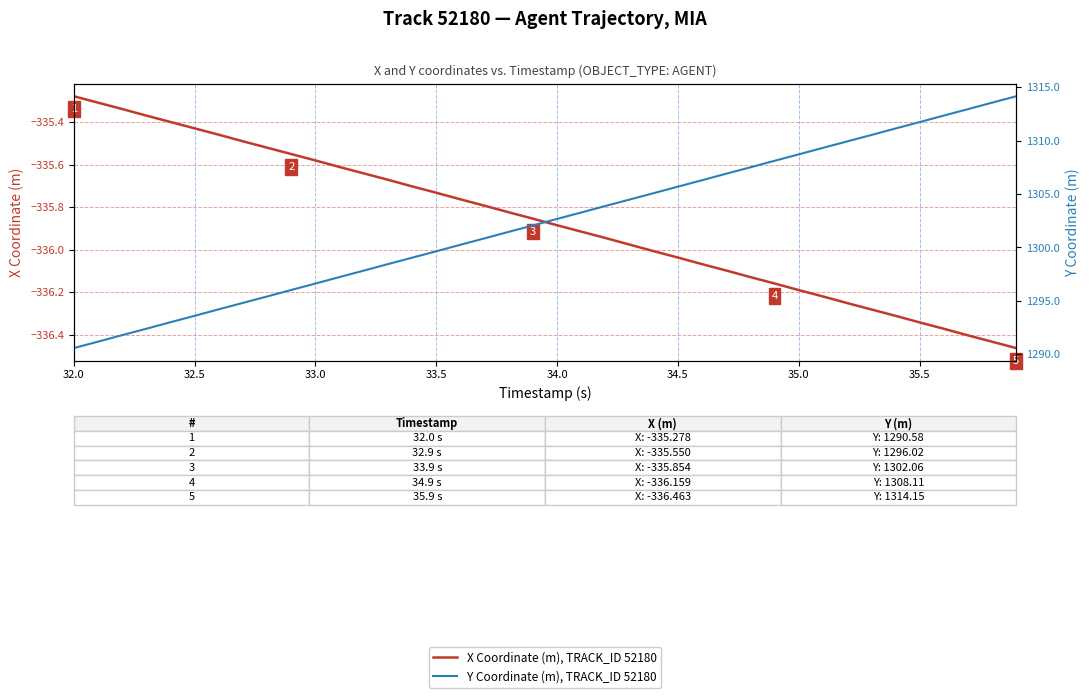

How many lines are shown in the chart?

2